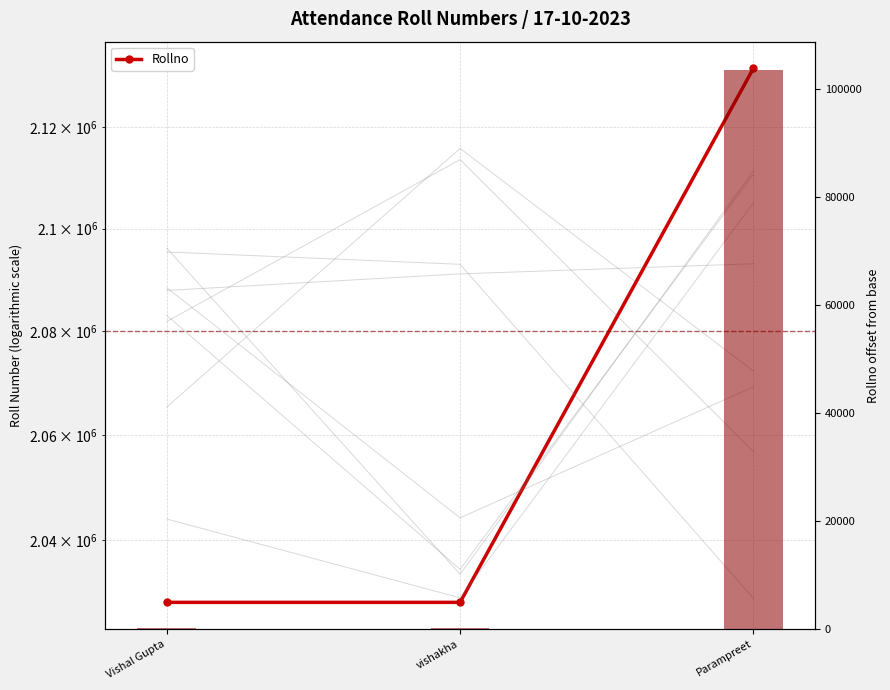

How many categories are shown in the chart?

3